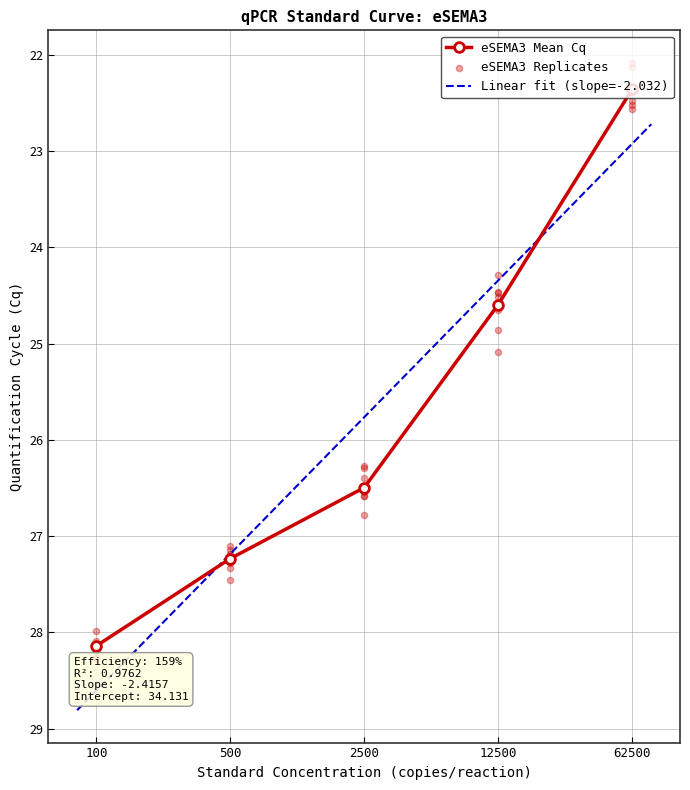

Rank the categories by eSEMA3 Mean Cq value from highest to lowest.

100, 500, 2500, 12500, 62500